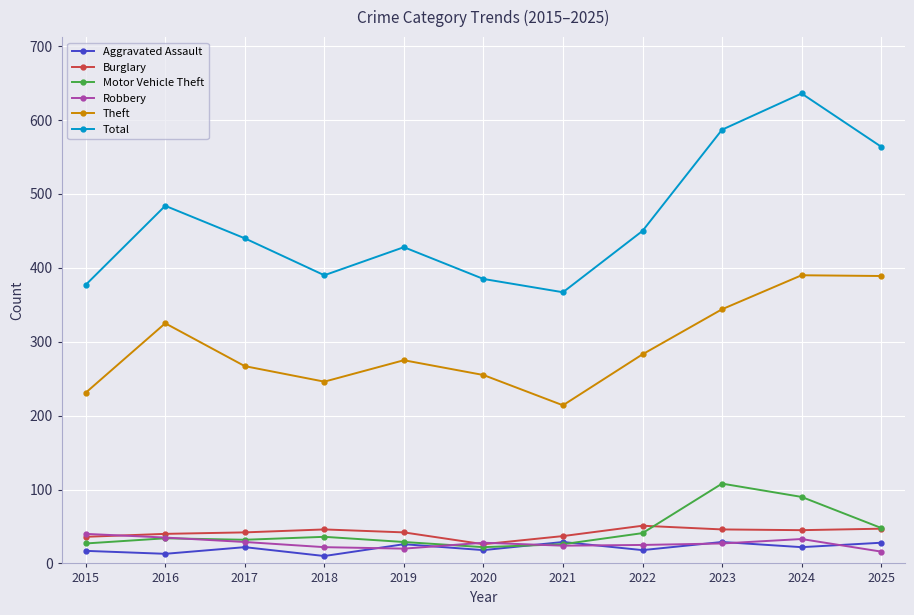

The Motor Vehicle Theft series shows 19 at 2022. True or false?

False